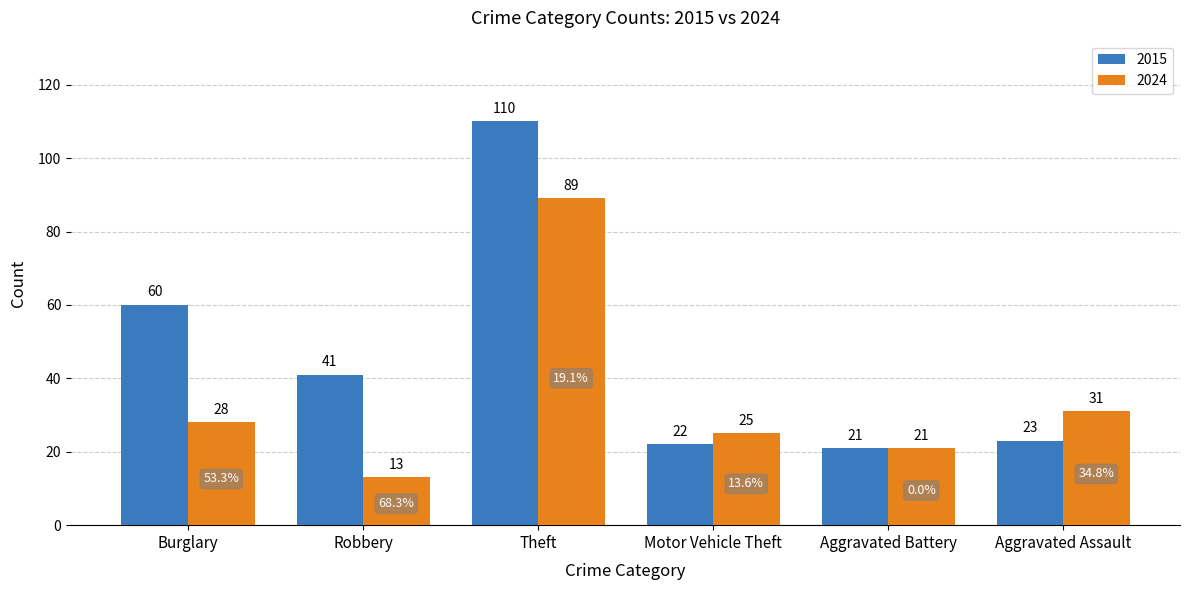

Reading left to right, extract all data points from this chart.

2015: 60	41	110	22	21	23
2024: 28	13	89	25	21	31